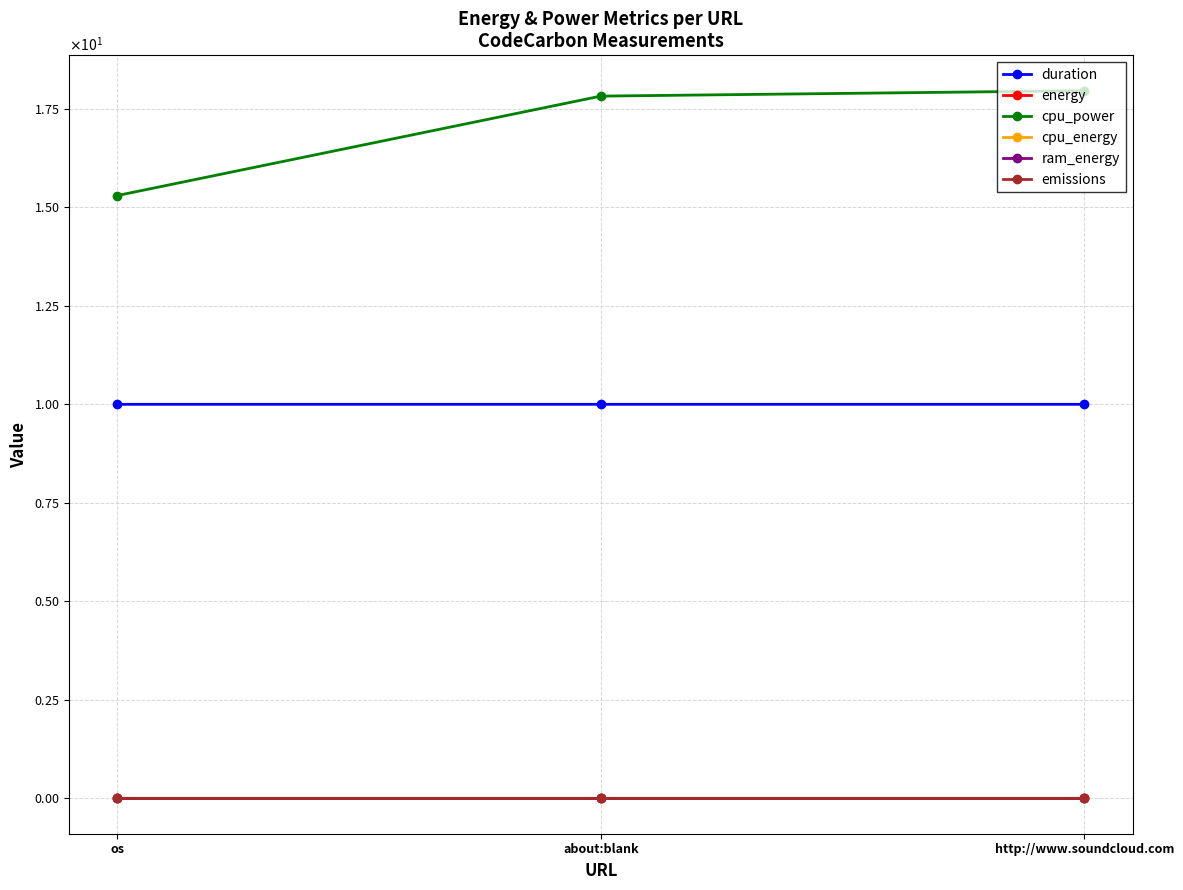

Reading left to right, what are all the values shown in this chart?

duration: 10.0	10.0	10.0
energy: 0.0	0.0	0.0
cpu_power: 15.3	17.8	18.0
cpu_energy: 0.0	0.0	0.0
ram_energy: 0.0	0.0	0.0
emissions: 0.0	0.0	0.0